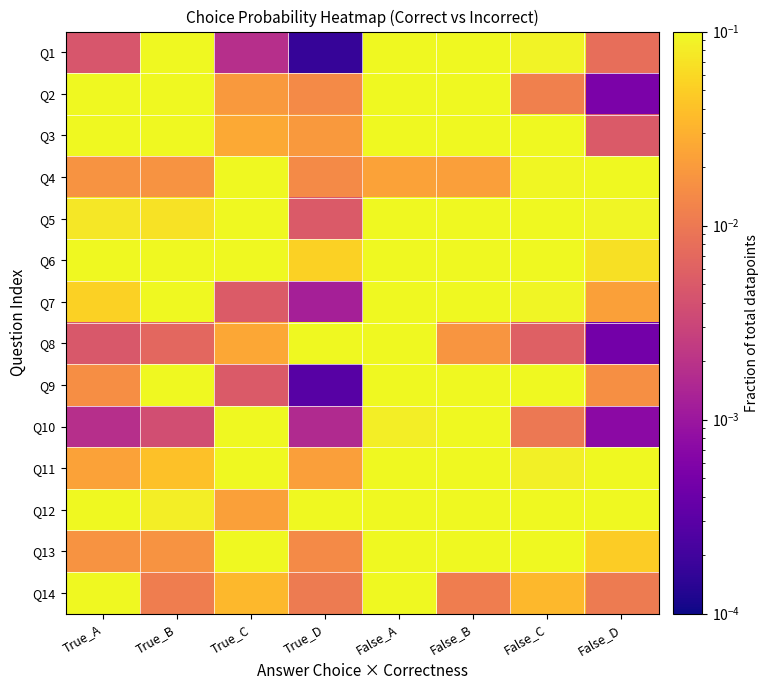

At how many categories does at least one series exceed 0?

8